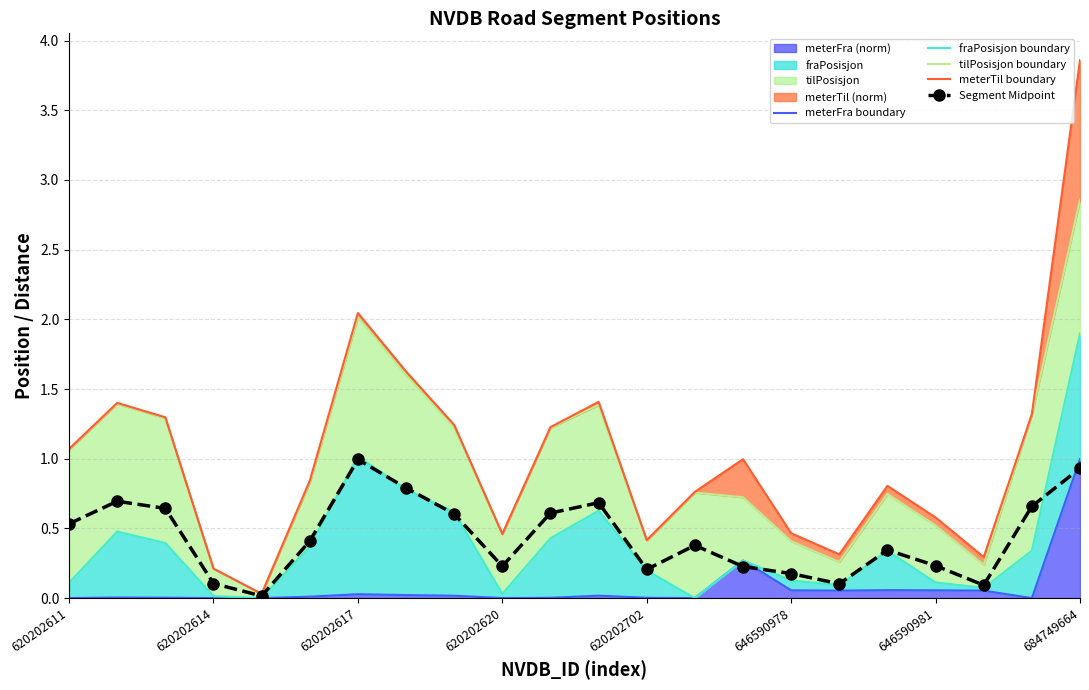

True or false: Segment Midpoint and meterFra boundary cross at least once.

True